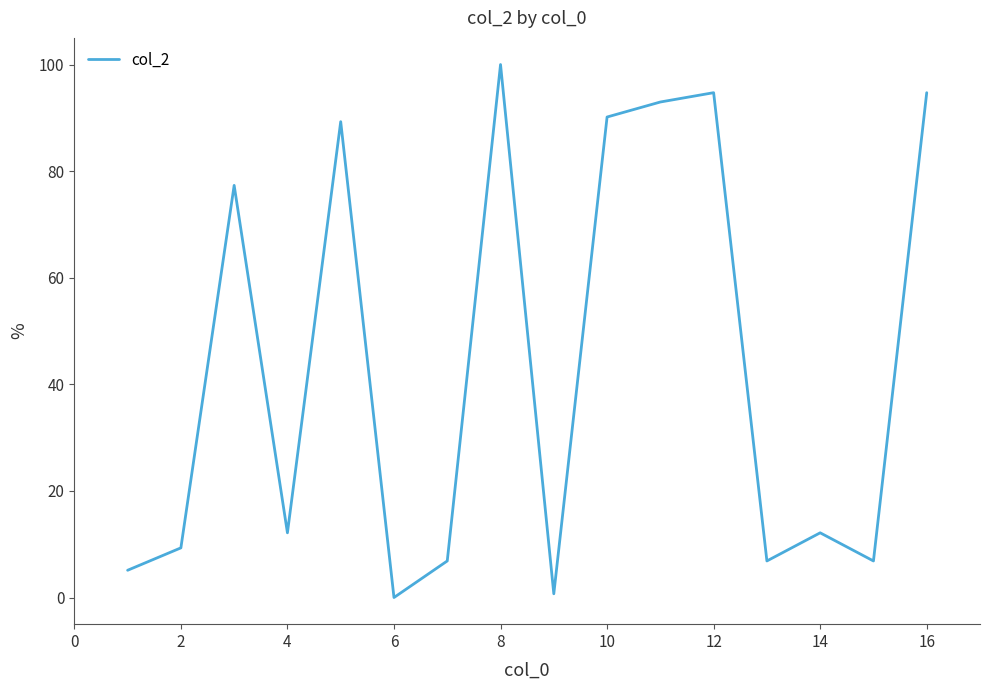

What is the maximum value shown in the chart?

100.0